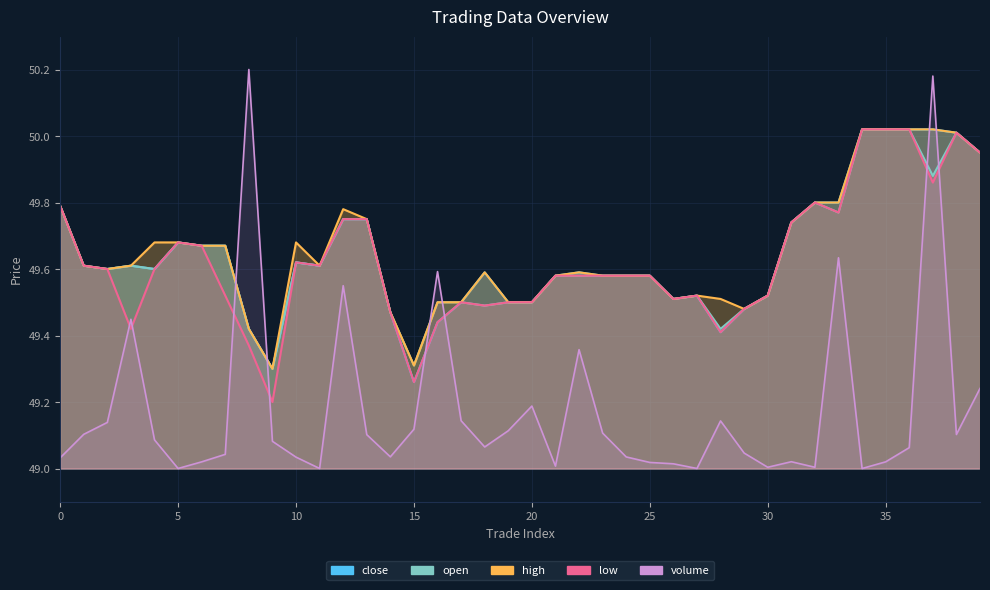

True or false: close has a value of 50.0 at 38.

True